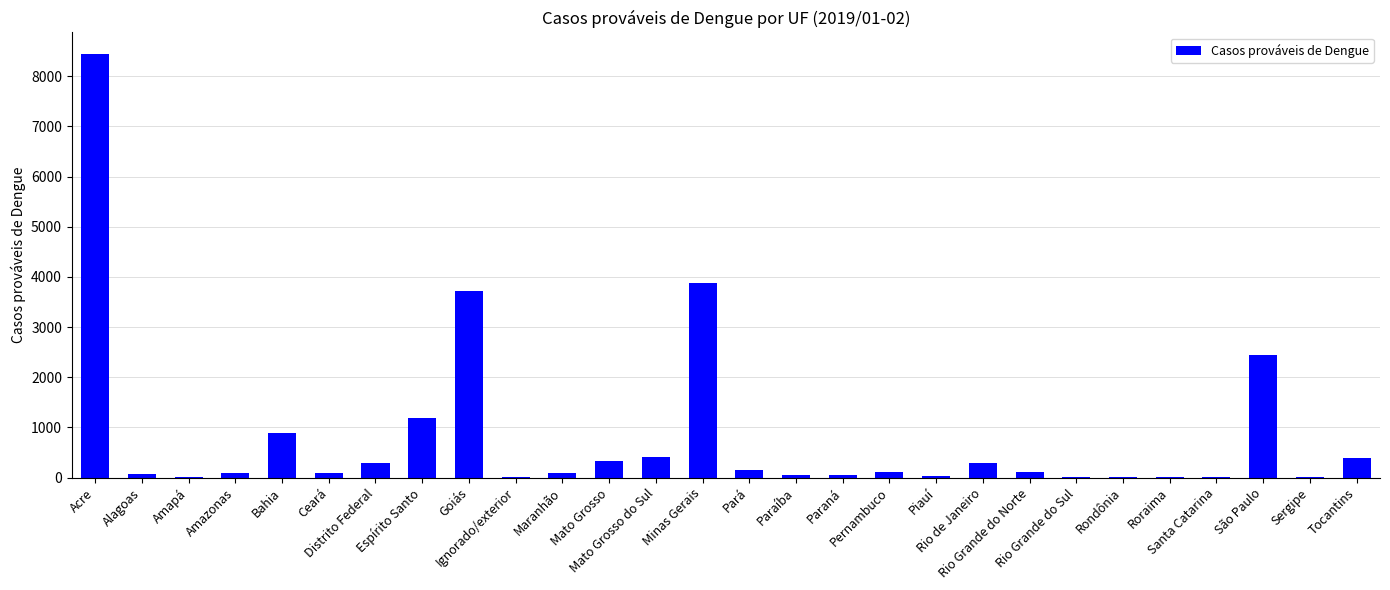

What is the sum of the values at Alagoas and Piauí?

102